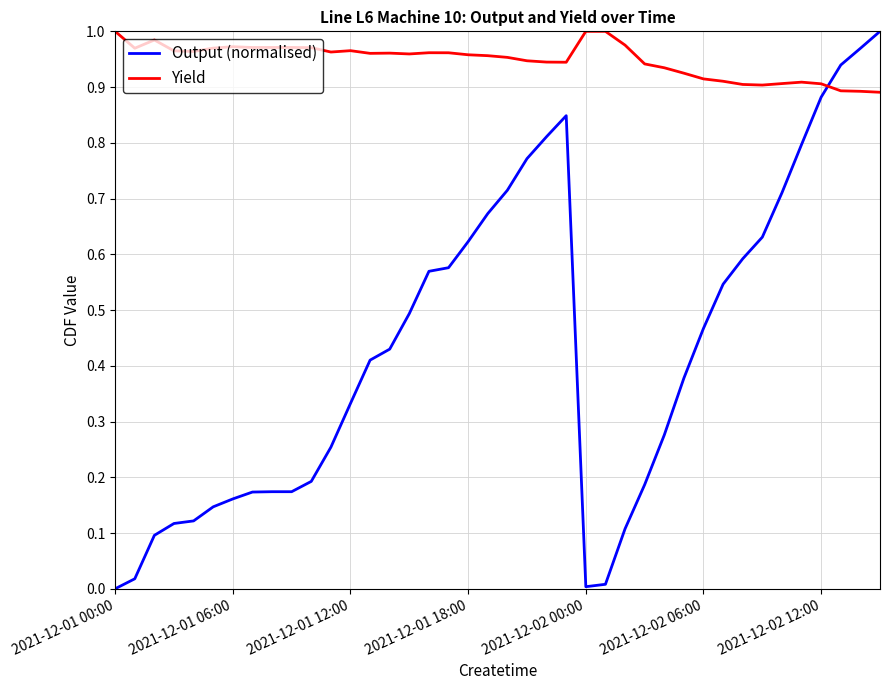

How many times do Output (normalised) and Yield cross each other?

1